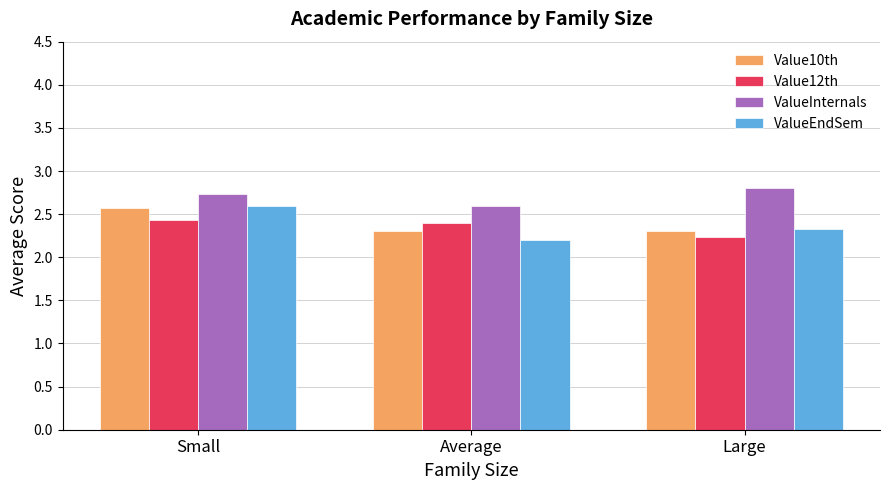

At which label does ValueEndSem reach its peak?

Small